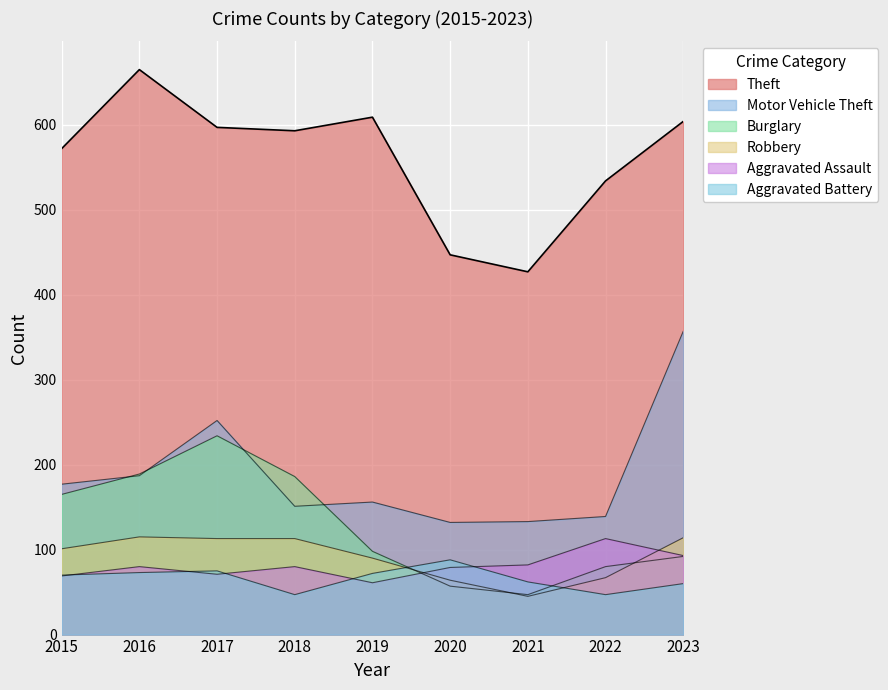

Reading left to right, list all the values displayed in this chart.

Theft: 572	665	597	593	609	447	427	534	604
Motor Vehicle Theft: 177	187	252	151	156	132	133	139	357
Burglary: 165	189	234	186	98	57	47	80	92
Robbery: 101	115	113	113	90	64	45	67	114
Aggravated Assault: 69	80	71	80	61	79	82	113	93
Aggravated Battery: 70	73	75	47	72	88	62	47	60